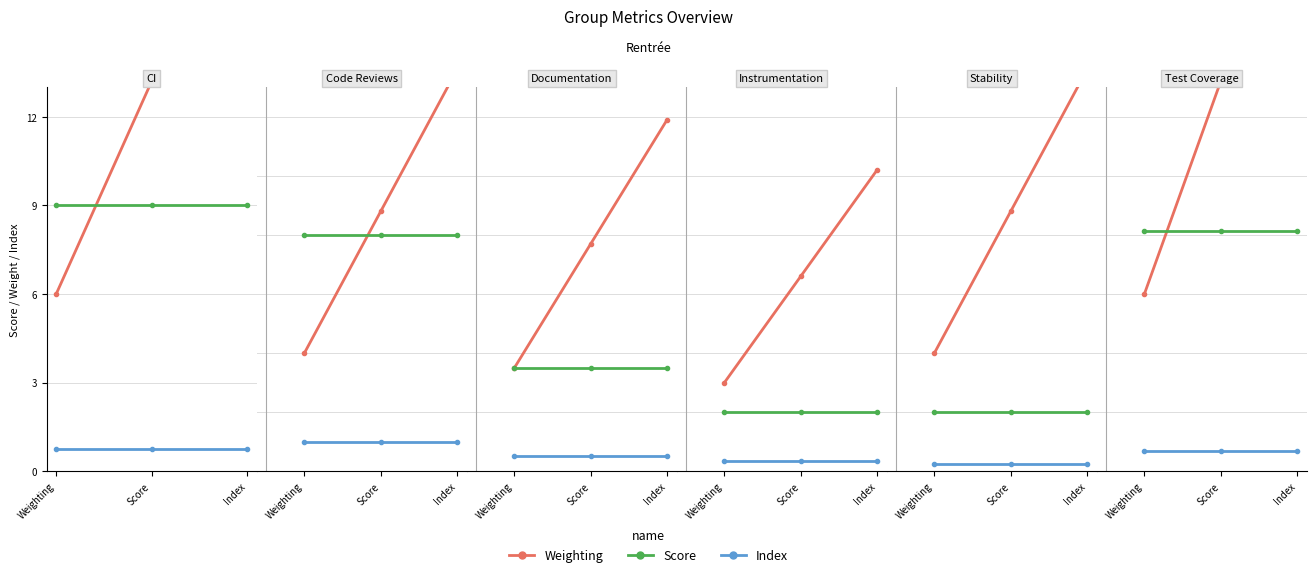

Does the chart have visible grid lines?

Yes